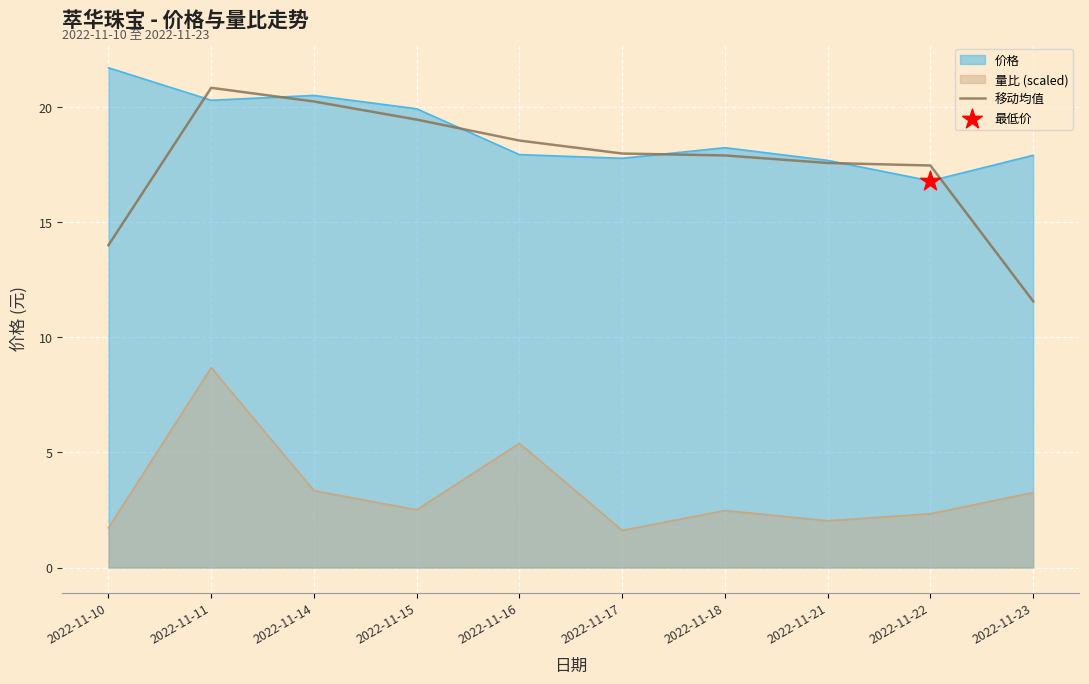

Between 2022-11-15 and 2022-11-21, which series saw the biggest shift?

价格